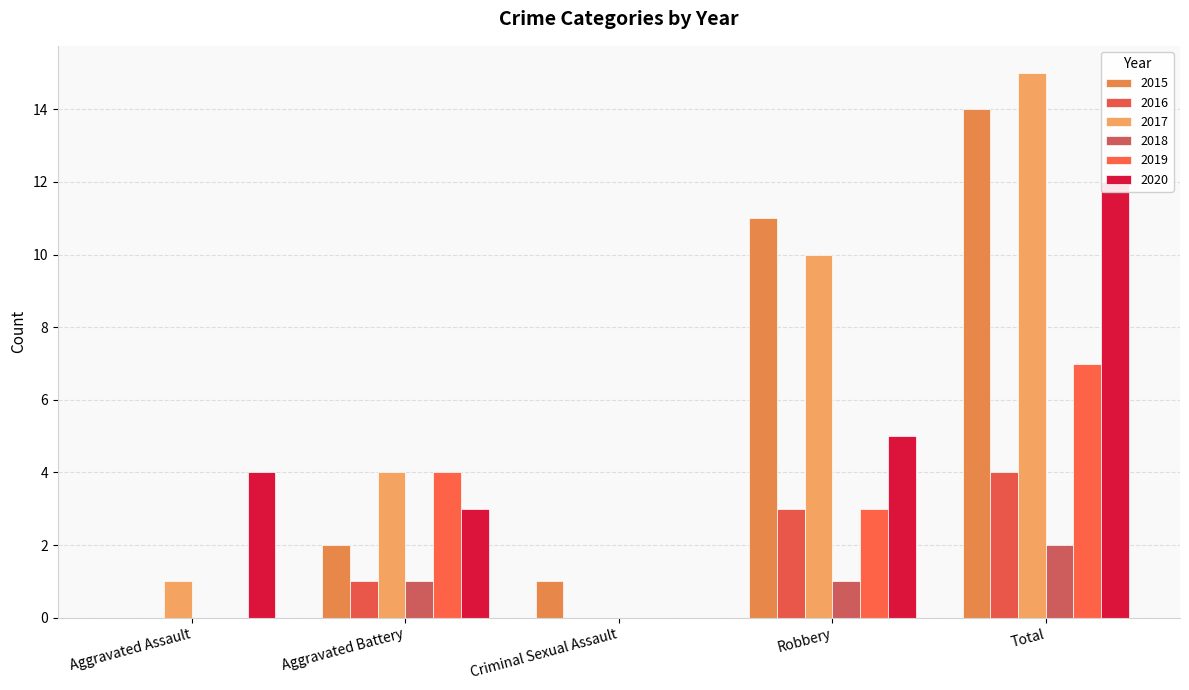

Does the chart contain stacked bars?

No